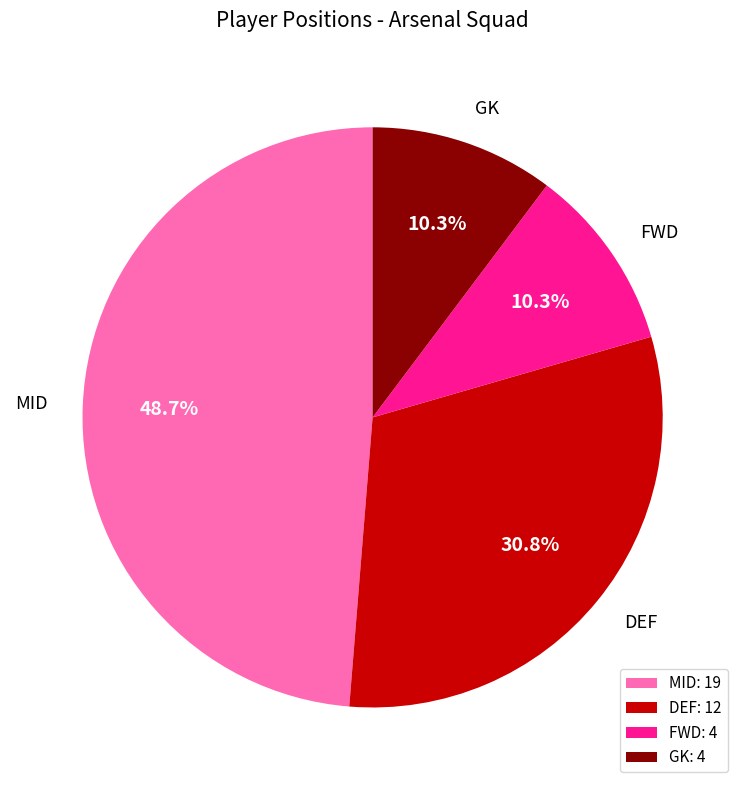

What is the largest slice in the pie chart?

MID